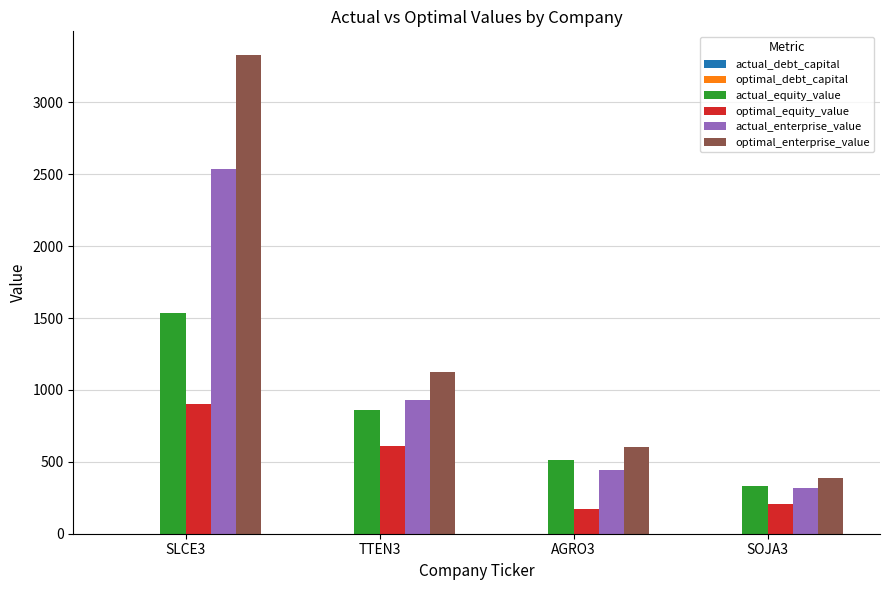

What is the maximum value shown in the chart?

3327.2